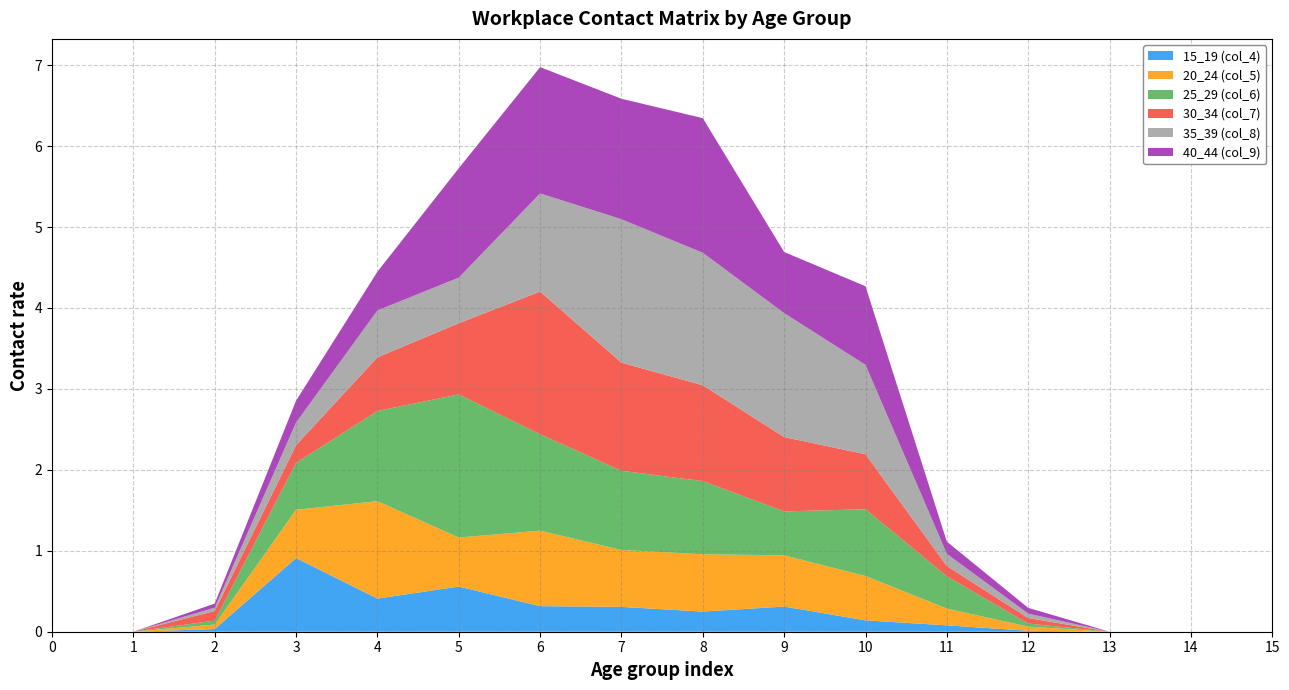

Reading right to left, transcribe all the data shown in this chart.

15_19 (col_4): 0.0	0.0	0.0	0.0	0.1	0.1	0.3	0.2	0.3	0.3	0.6	0.4	0.9	0.0	0.0	0.0
20_24 (col_5): 0.0	0.0	0.0	0.1	0.2	0.5	0.6	0.7	0.7	0.9	0.6	1.2	0.6	0.1	0.0	0.0
25_29 (col_6): 0.0	0.0	0.0	0.0	0.4	0.8	0.5	0.9	1.0	1.2	1.8	1.1	0.6	0.0	0.0	0.0
30_34 (col_7): 0.0	0.0	0.0	0.1	0.1	0.7	0.9	1.2	1.3	1.8	0.9	0.7	0.2	0.1	0.0	0.0
35_39 (col_8): 0.0	0.0	0.0	0.1	0.2	1.1	1.5	1.6	1.8	1.2	0.6	0.6	0.3	0.0	0.0	0.0
40_44 (col_9): 0.0	0.0	0.0	0.1	0.2	1.0	0.8	1.7	1.5	1.6	1.4	0.5	0.3	0.1	0.0	0.0